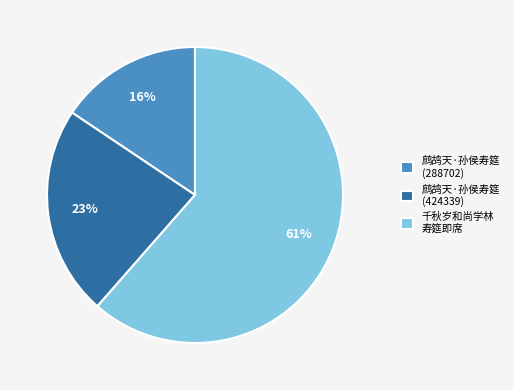

How many slices are in this pie chart?

3